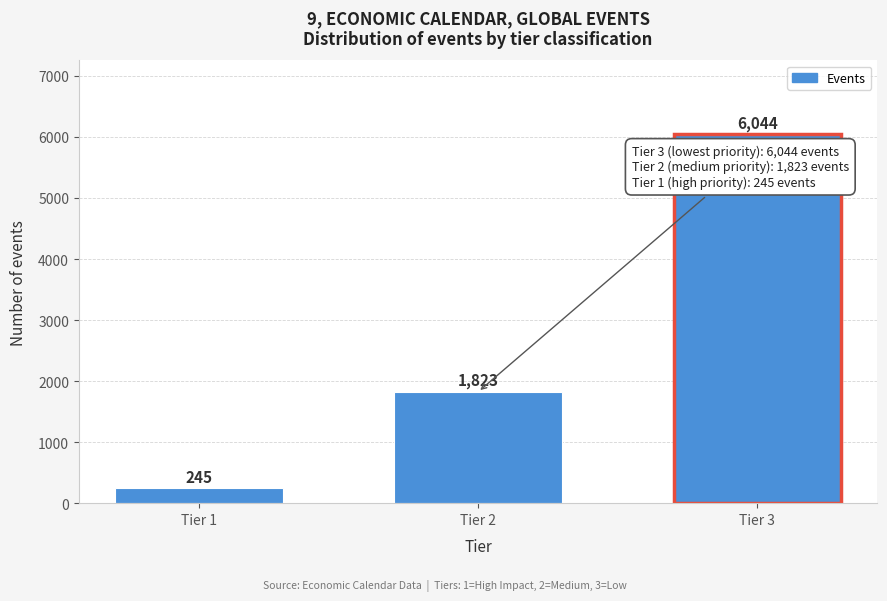

Reading right to left, extract all data points from this chart.

Tier 3=6044	Tier 2=1823	Tier 1=245